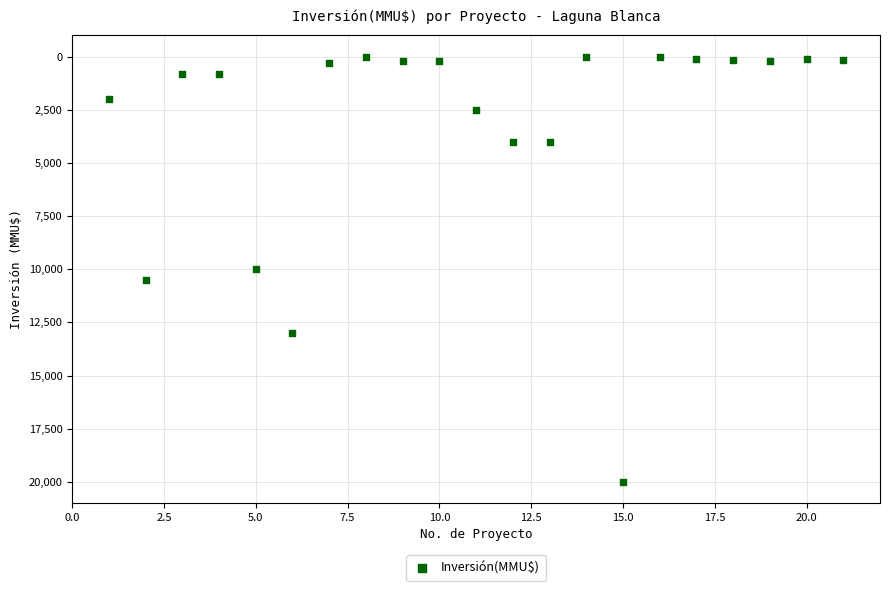

What is the range of Y values (max minus min)?

20000